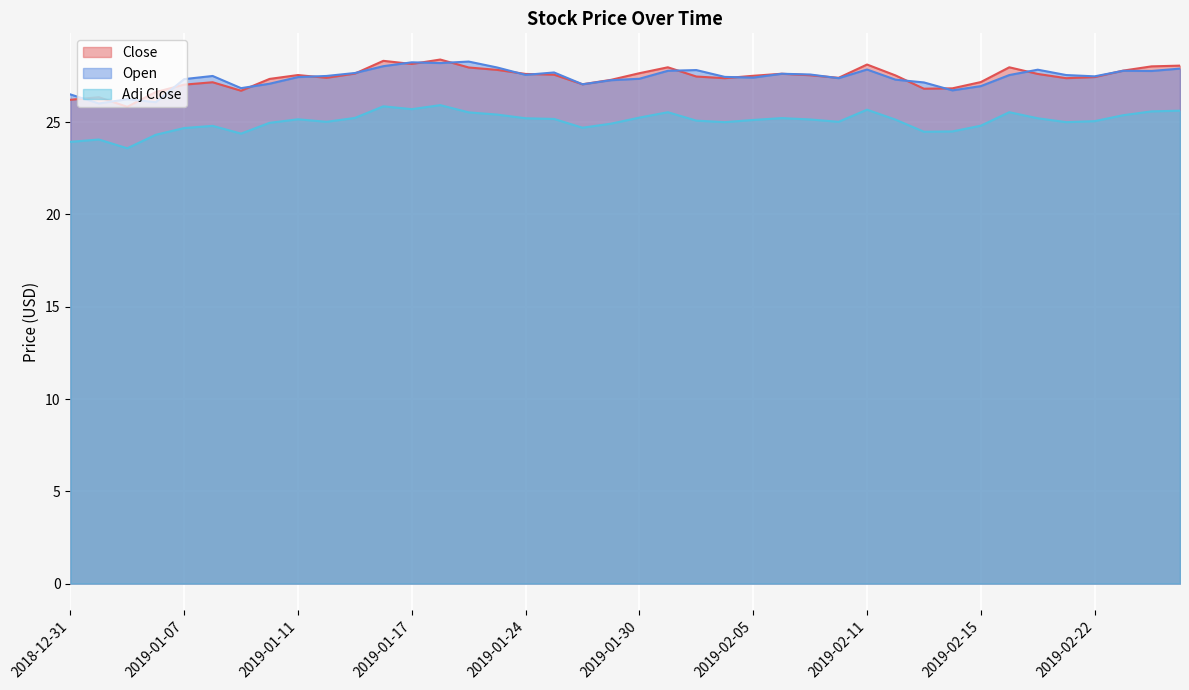

What is the difference between the second highest and minimum values in the Close series?

2.5